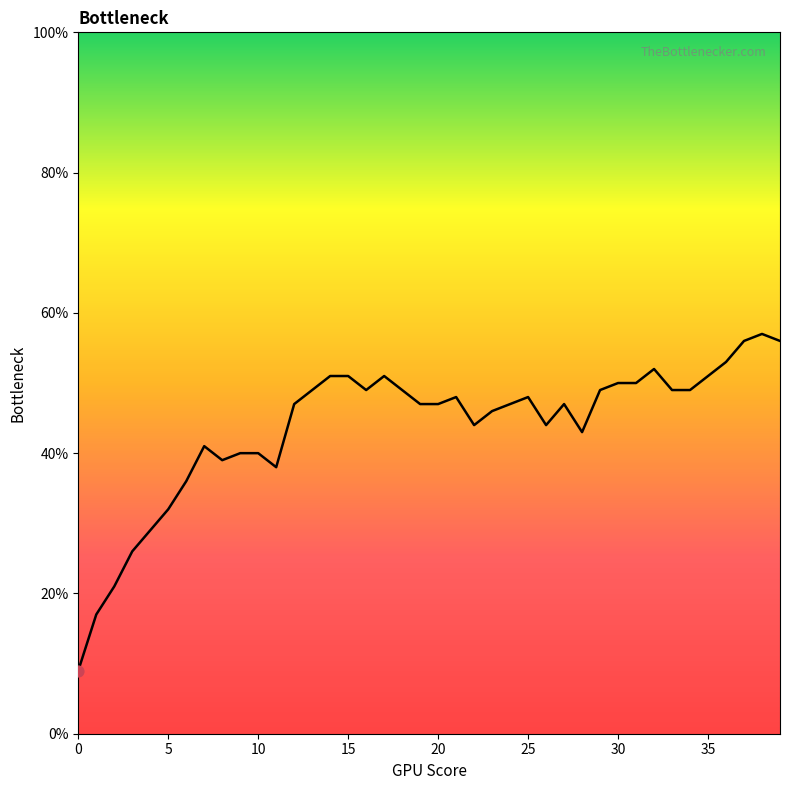

What is the smallest value displayed?

9